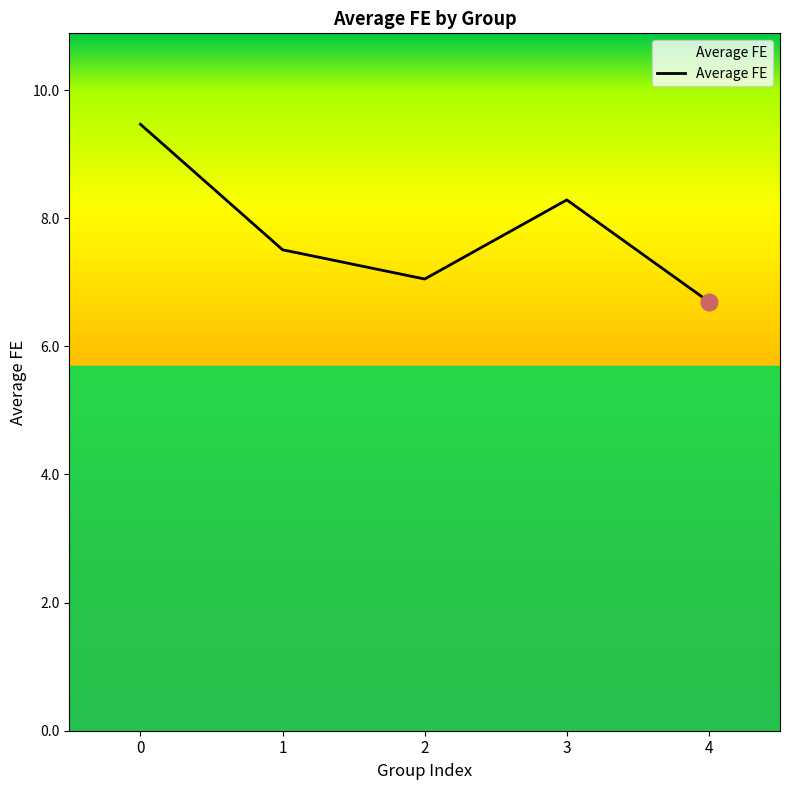

Which label corresponds to the smallest value in the chart?

4